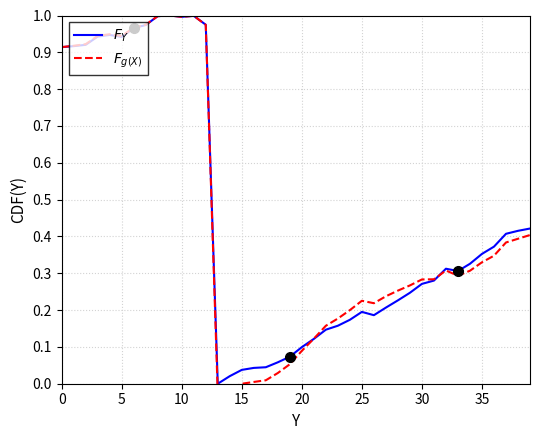

In $F_{g(X)}$, how many points are higher than both neighbors (excluding endpoints)?

5